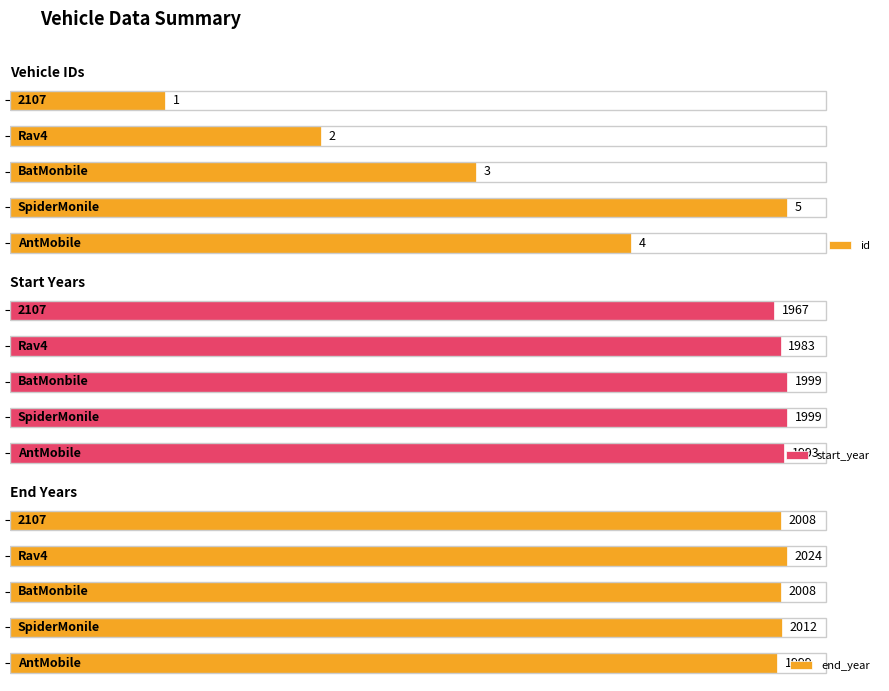

The value of id at 4 is 7. True or false?

False